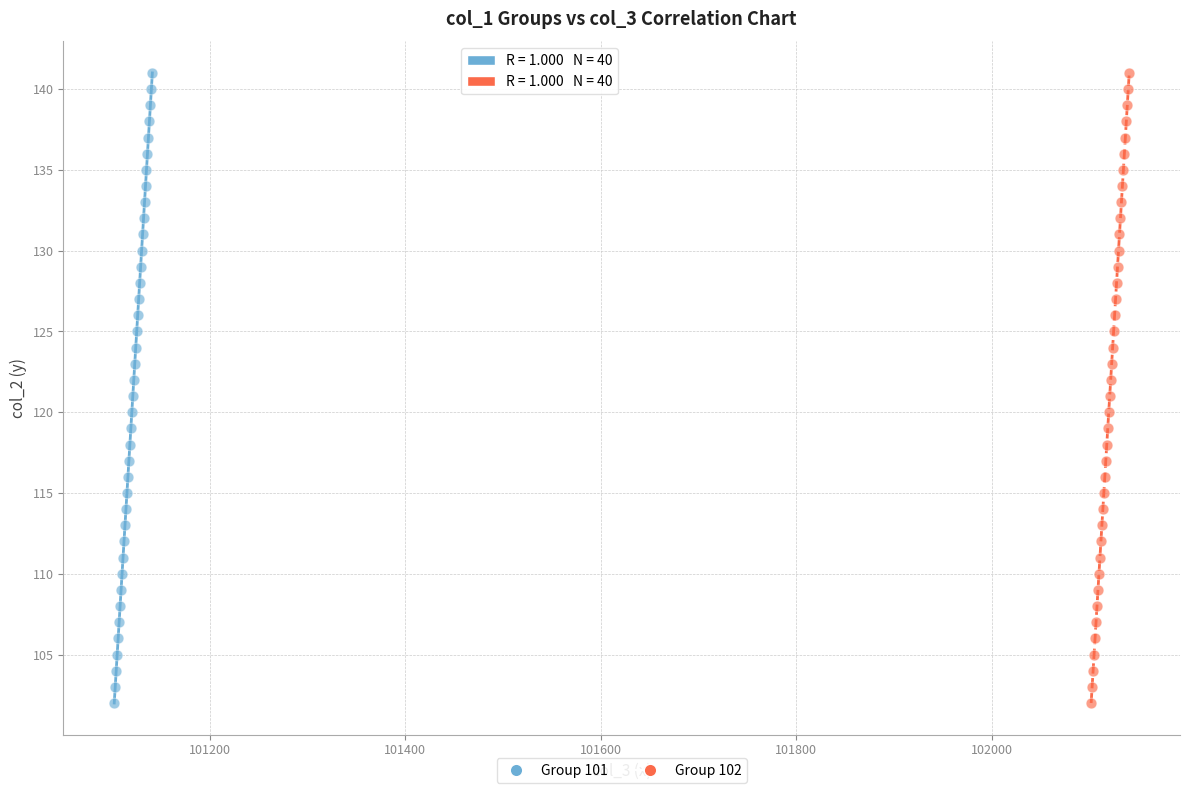

What are all the series names shown in the legend?

Group 101, Group 102